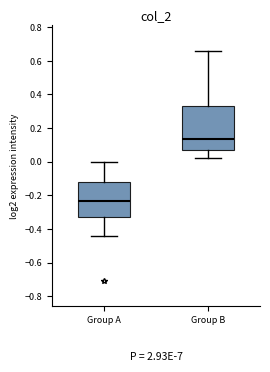

Reading left to right, transcribe this box plot: for each box, give where its median line is, the range the box spans, and where its two whiskers end, as read against the y-axis. The values are not printed on the chart, so give them approximately, as read against the axis.

Group A: median -0.24, box -0.34 to -0.12, whiskers -0.44 to 0.00
Group B: median 0.14, box 0.06 to 0.32, whiskers 0.02 to 0.66